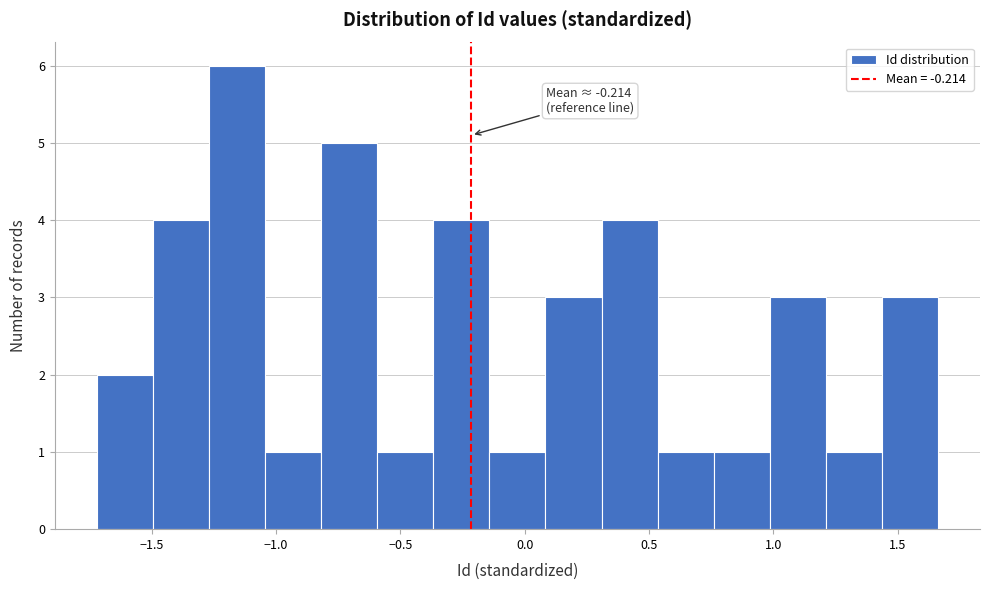

Over which range of the x-axis is the bar tallest?

-1.25 to -1.05